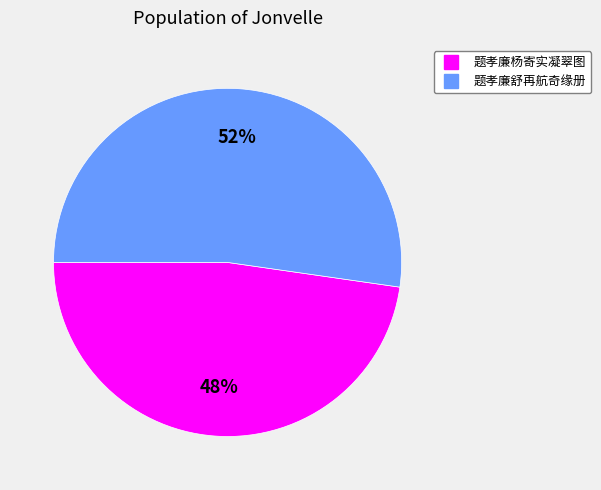

Rank the categories by value from lowest to highest.

题孝廉杨寄实凝翠图, 题孝廉舒再航奇缘册